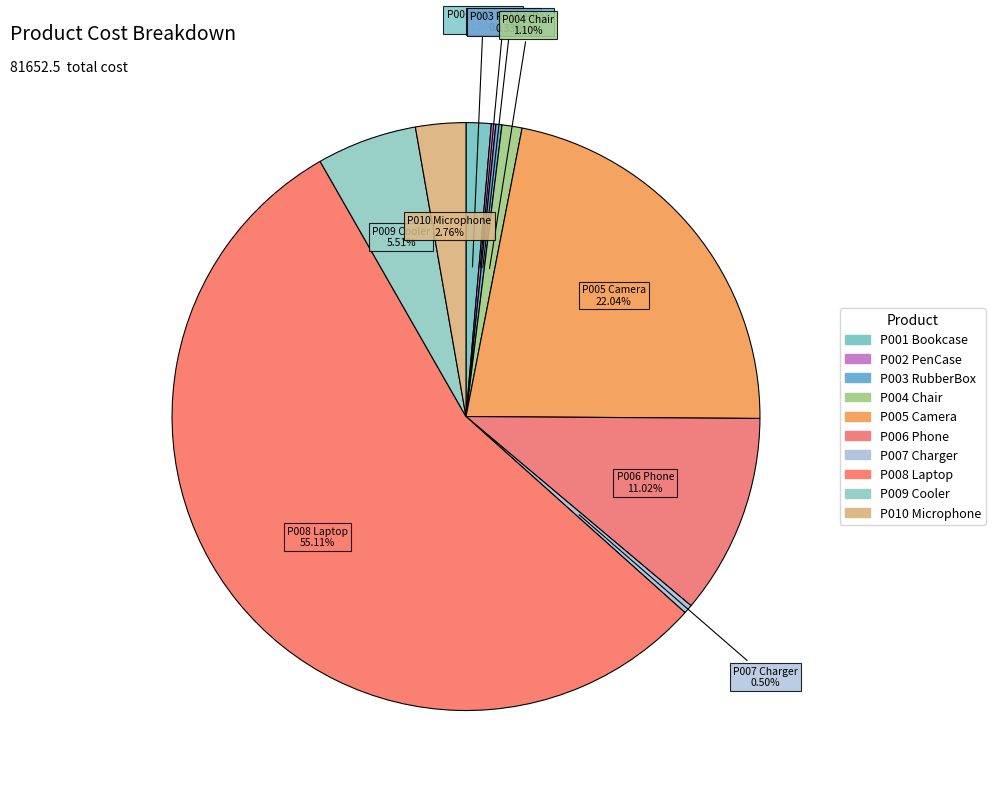

Rank the categories by value from highest to lowest.

P008 Laptop, P005 Camera, P006 Phone, P009 Cooler, P010 Microphone, P001 Bookcase, P004 Chair, P007 Charger, P003 RubberBox, P002 PenCase